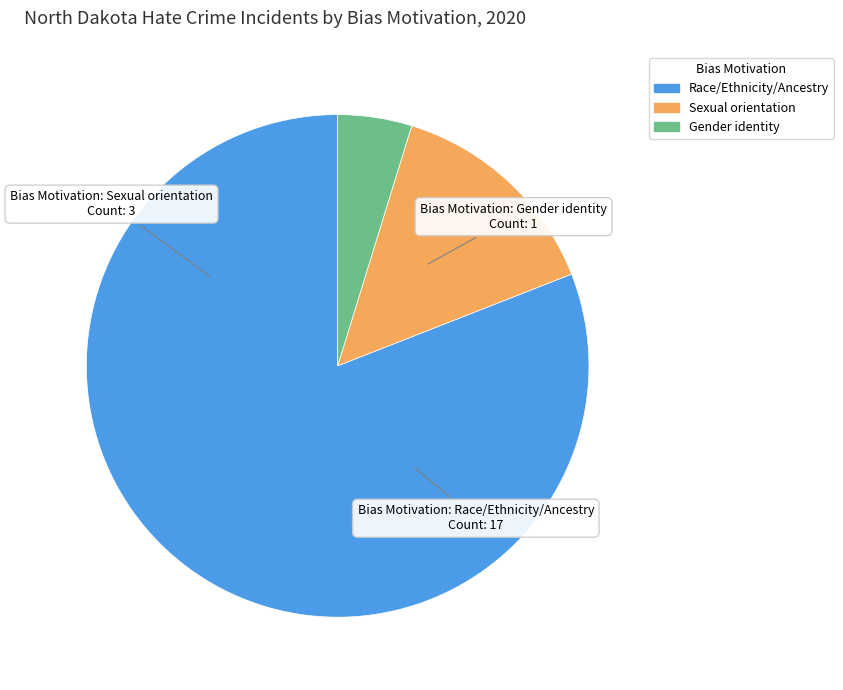

Approximately how many times larger is the value at Race/Ethnicity/Ancestry compared to Sexual orientation?

5.7